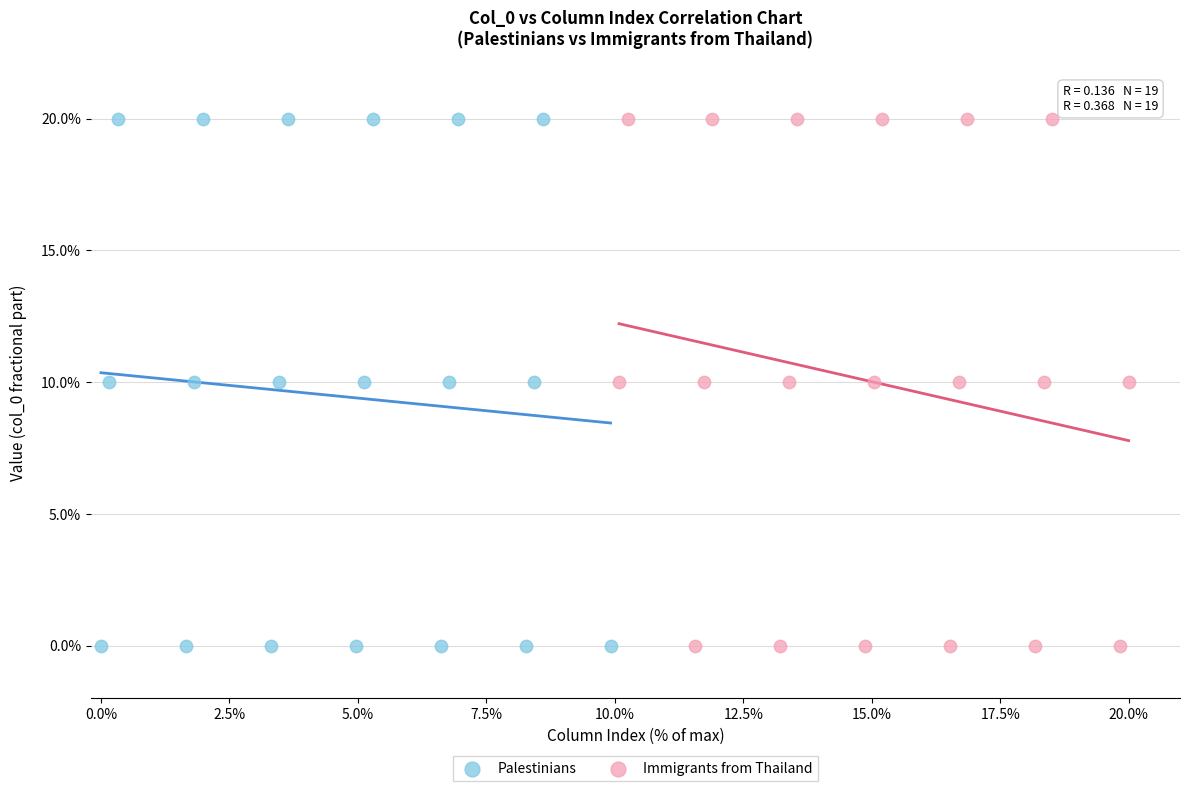

What are all the series names shown in the legend?

Palestinians, Immigrants from Thailand